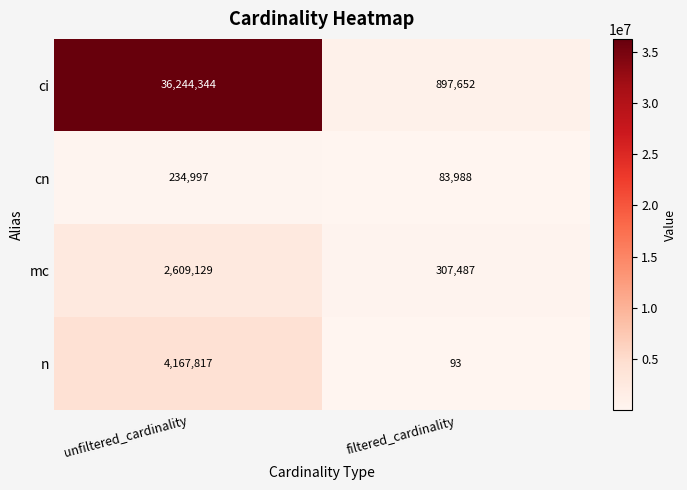

What value does the mc series have at unfiltered_cardinality, to the nearest 100?

2609100